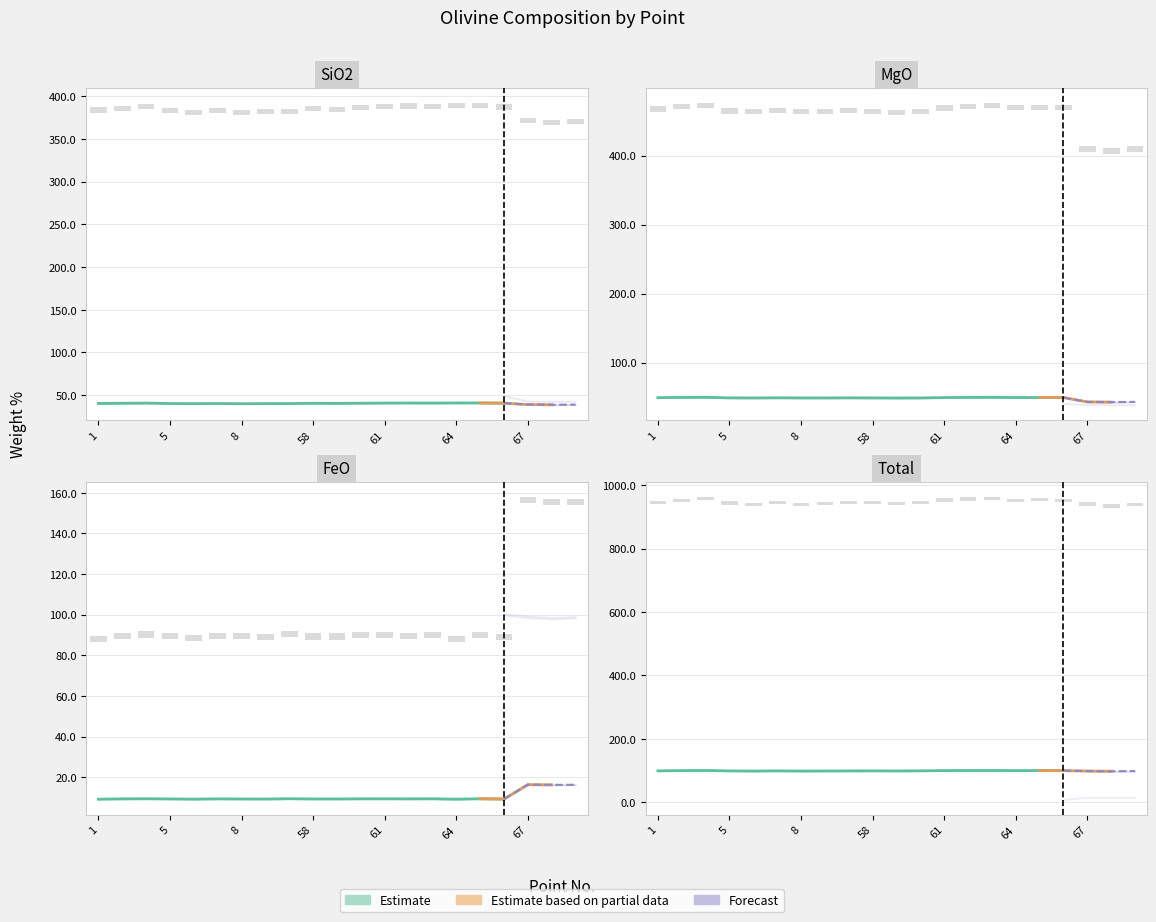

What is the difference between the second highest and second lowest values in the MgO series?

6.7